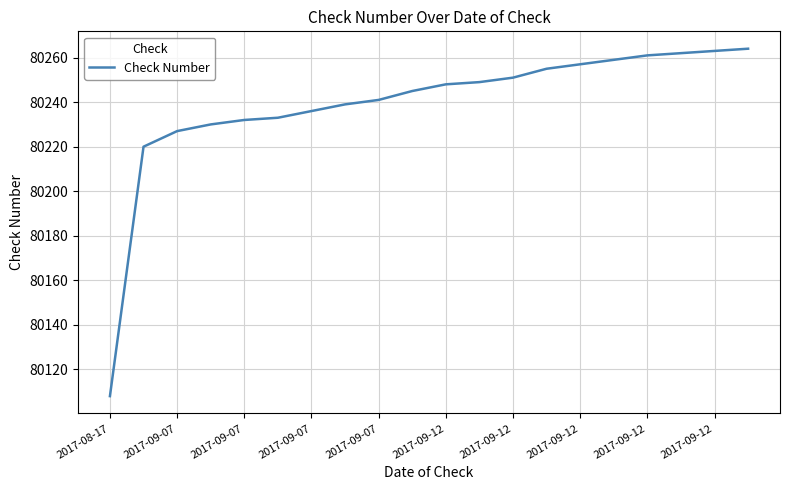

What is the smallest value displayed?

80108